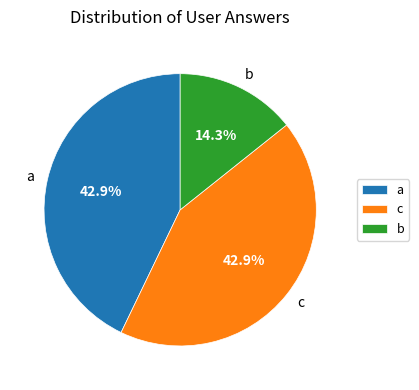

The c slice represents 50% of the pie. True or false?

False